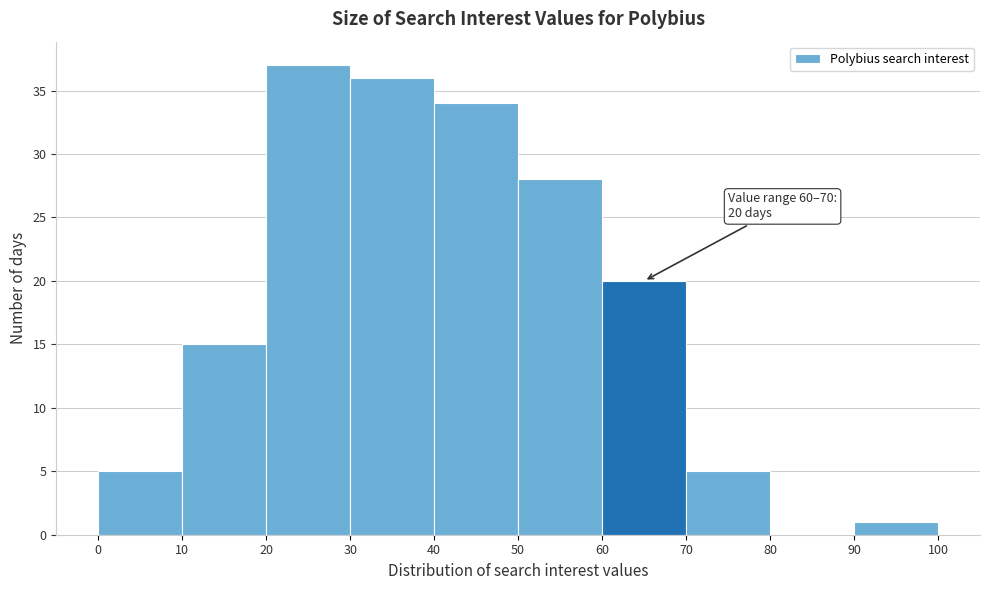

Which range on the x-axis has the tallest bar?

20 to 30